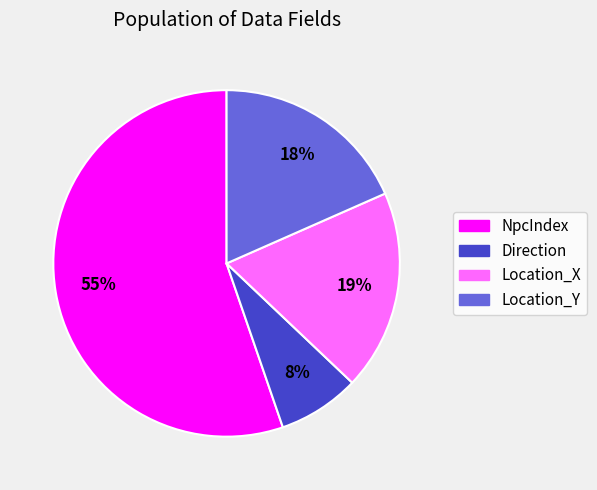

Count the number of slices in the pie.

4